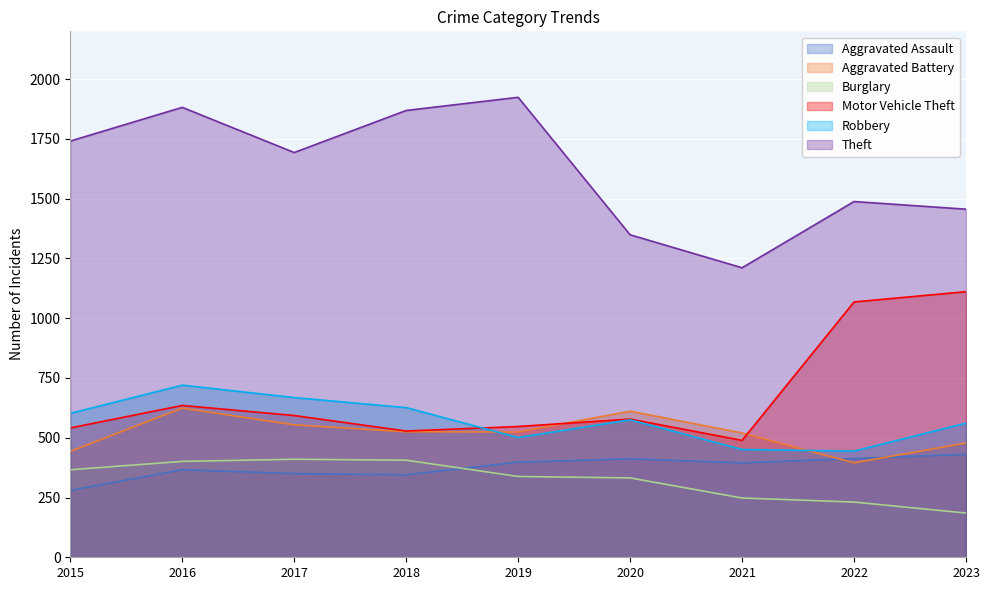

At how many categories does at least one series exceed 687?

9